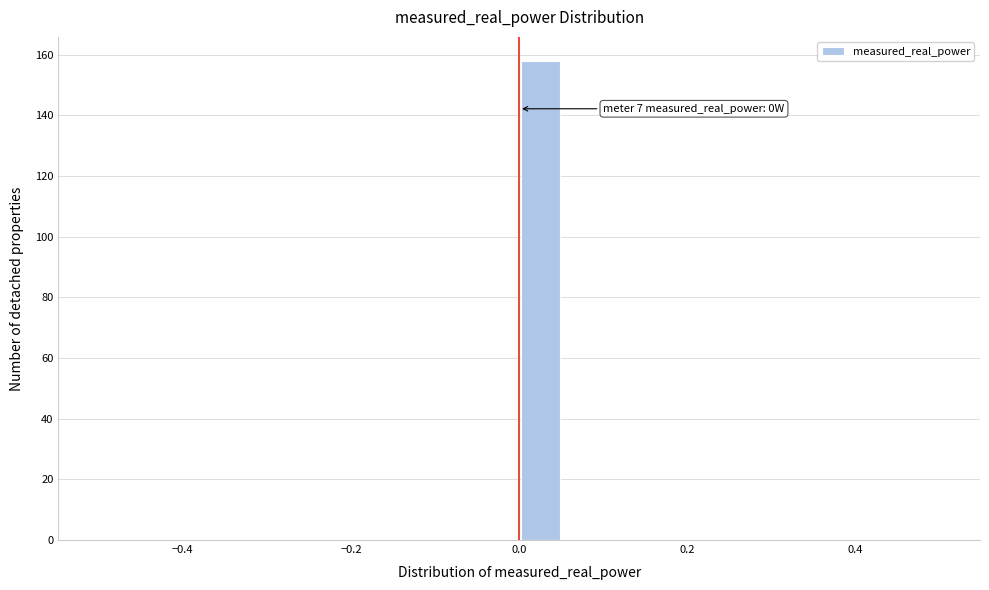

Around what value on the x-axis is the tallest bar? Give the approximate position of its centre, as read against the axis.

0.02